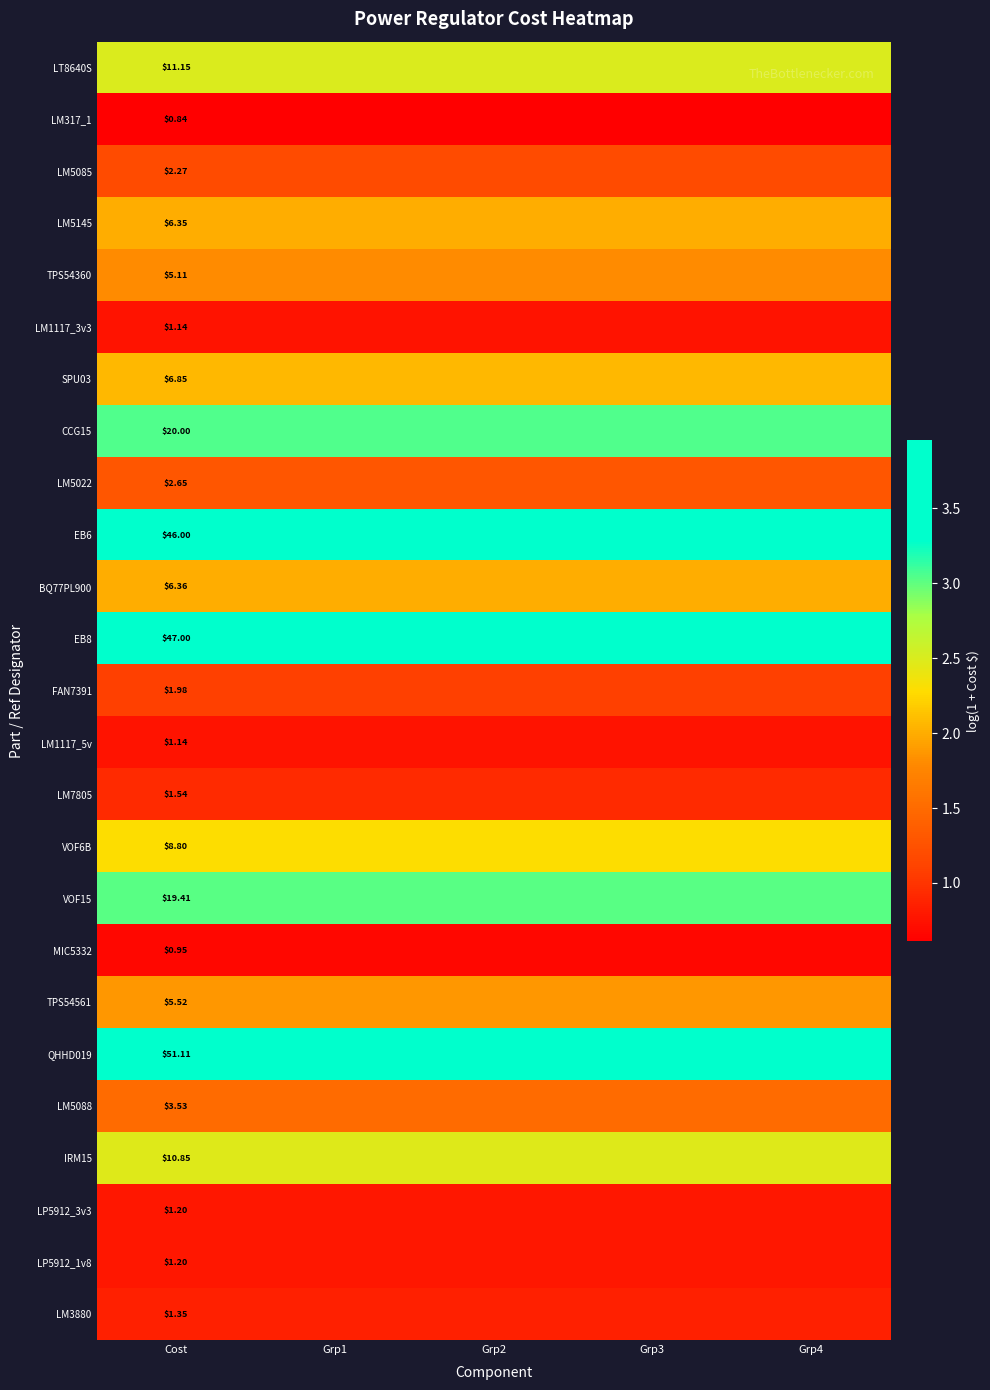

Between Grp2 and Grp3, which series saw the biggest shift?

LT8640S